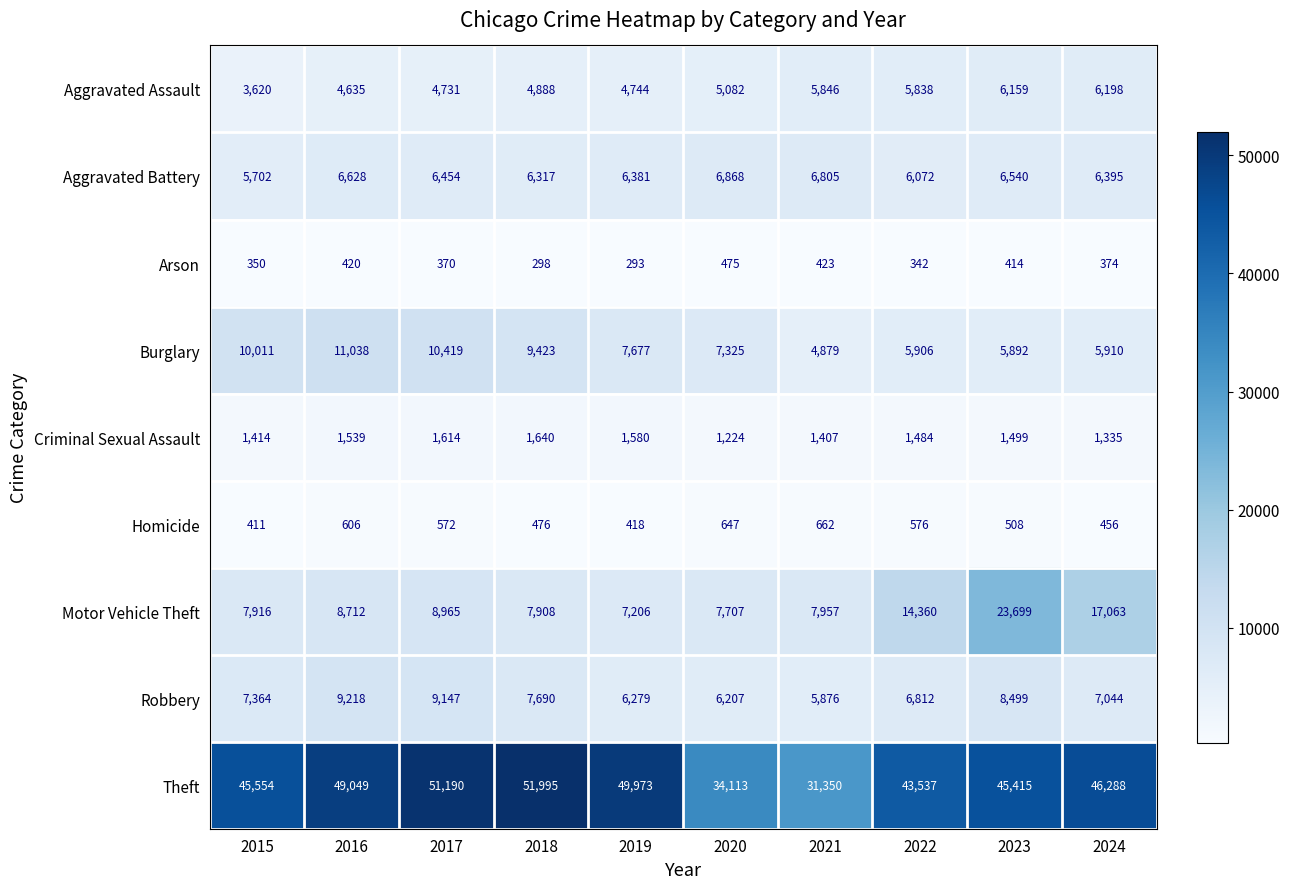

At 2021, list the series in order from smallest to largest.

Arson, Homicide, Criminal Sexual Assault, Burglary, Aggravated Assault, Robbery, Aggravated Battery, Motor Vehicle Theft, Theft